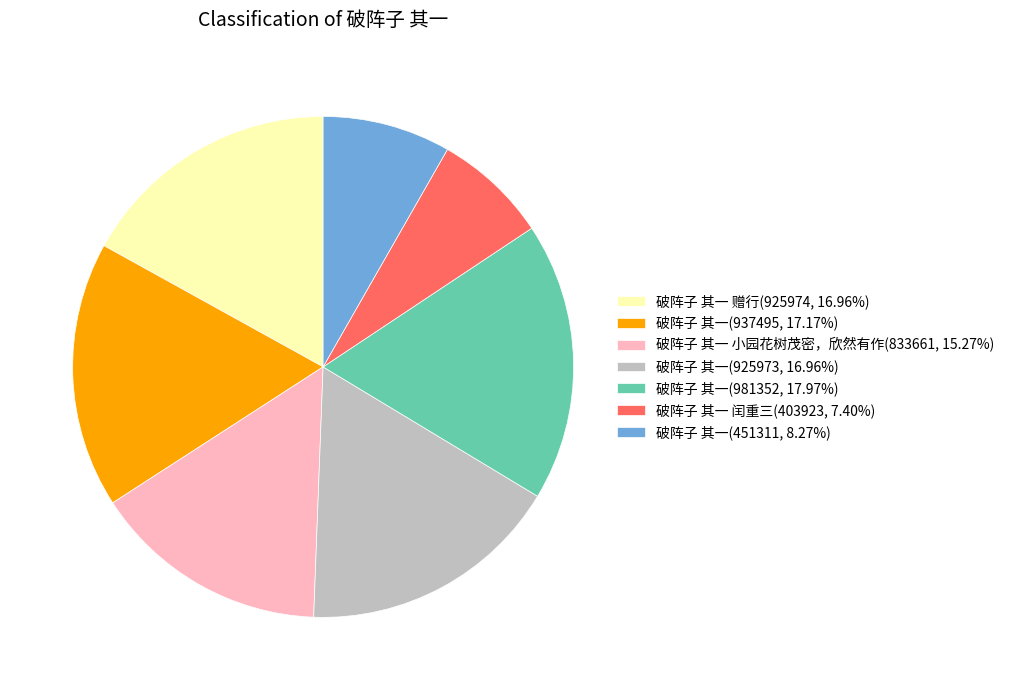

Combined, do 破阵子 其一 小园花树茂密，欣然有作(833661, 15.27%) and 破阵子 其一 赠行(925974, 16.96%) account for over 50%?

No